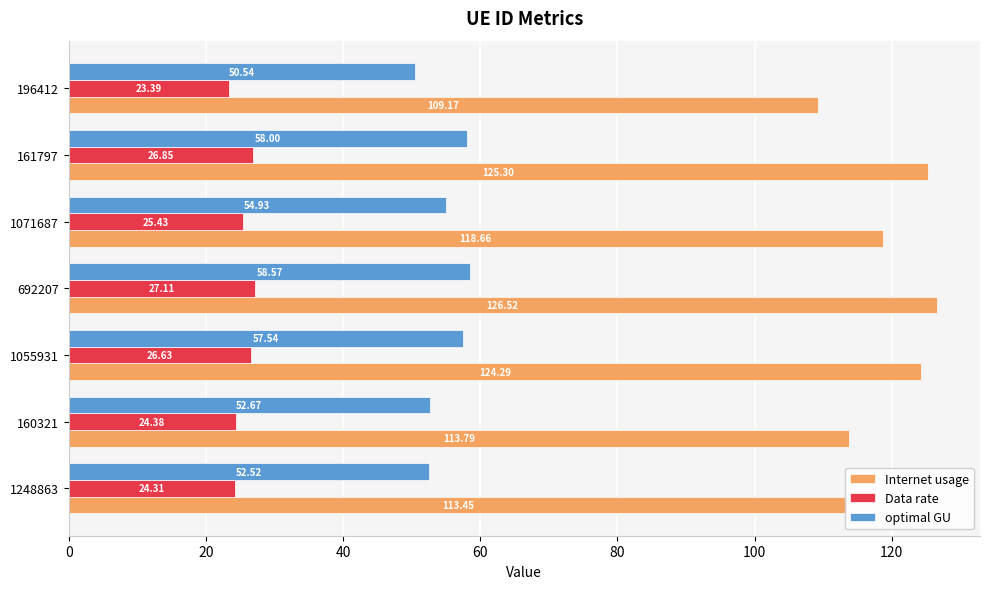

Which series changed the most between 1055931 and 161797?

Internet usage